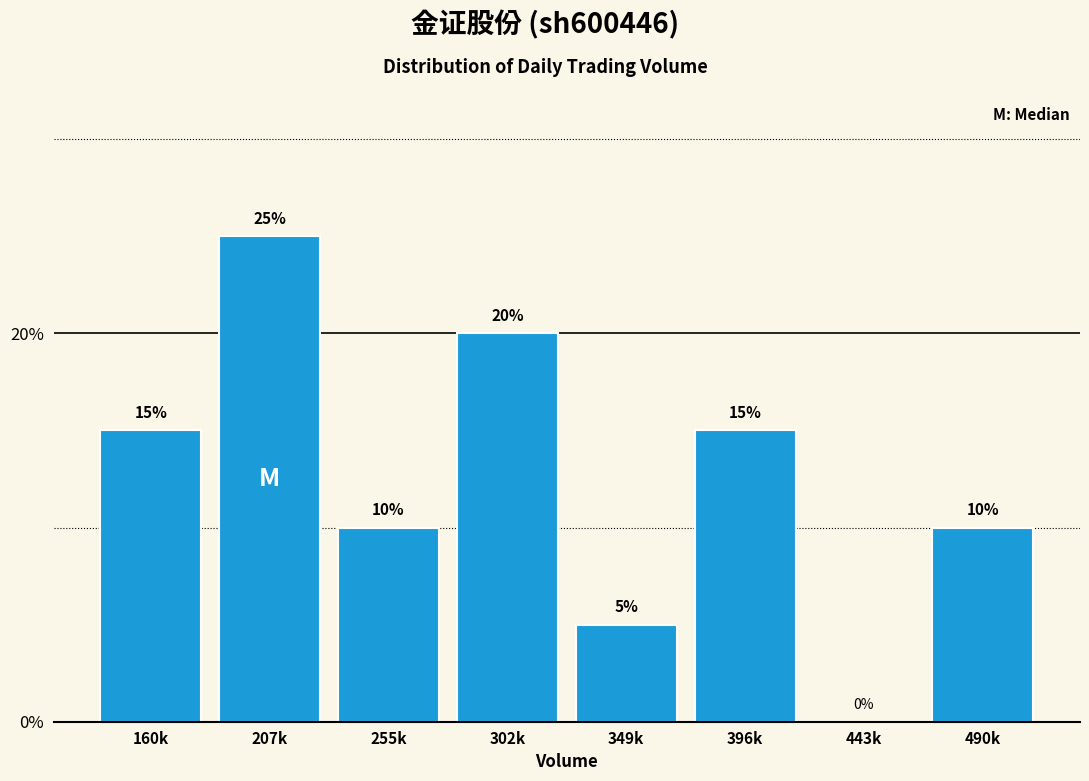

Reading left to right, transcribe all the data shown in this chart.

160k=15	207k=25	255k=10	302k=20	349k=5	396k=15	443k=0	490k=10